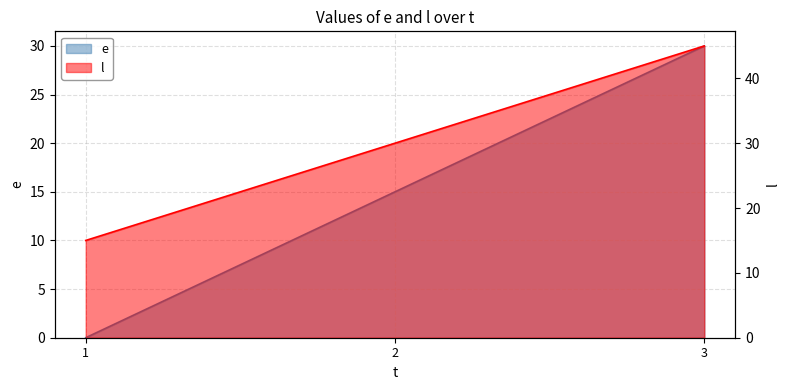

Where is e nearest to the value 15?

2